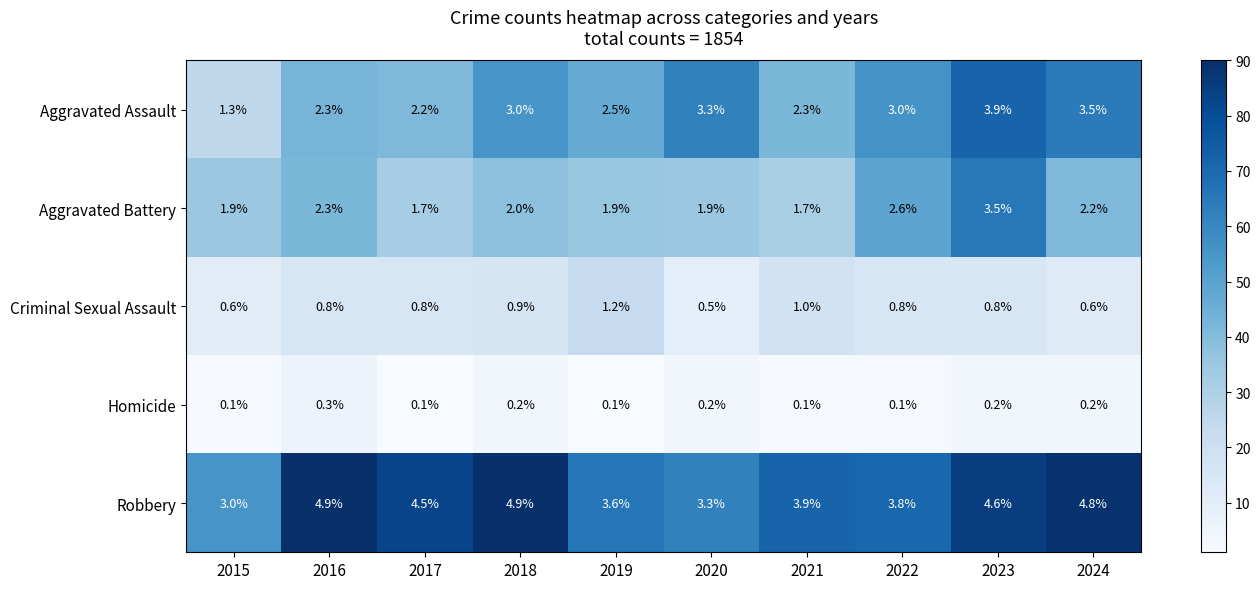

Rank the series by their maximum value, from lowest to highest.

Homicide, Criminal Sexual Assault, Aggravated Battery, Aggravated Assault, Robbery